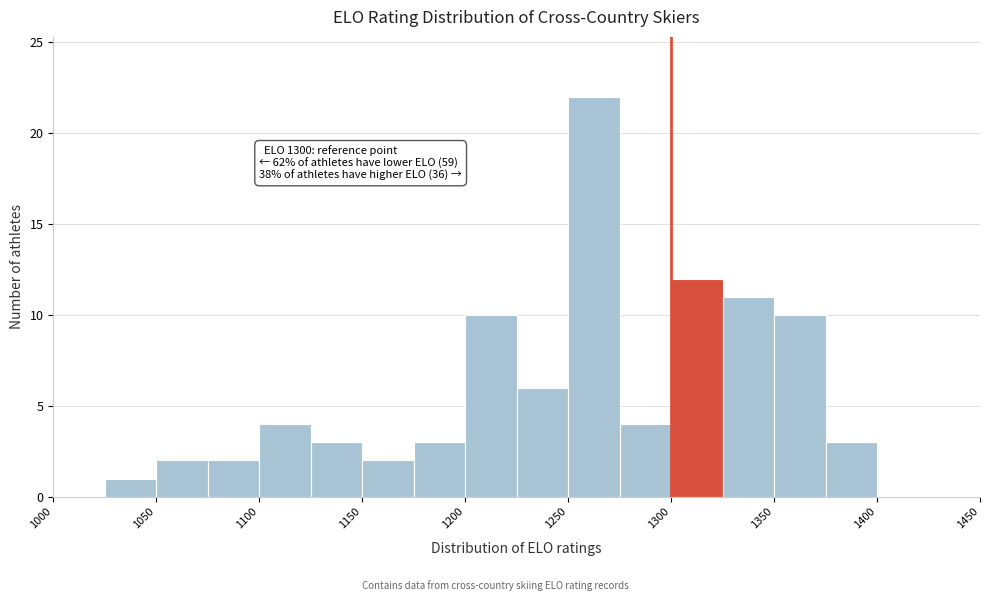

Over which range of the x-axis is the bar tallest?

1250 to 1275